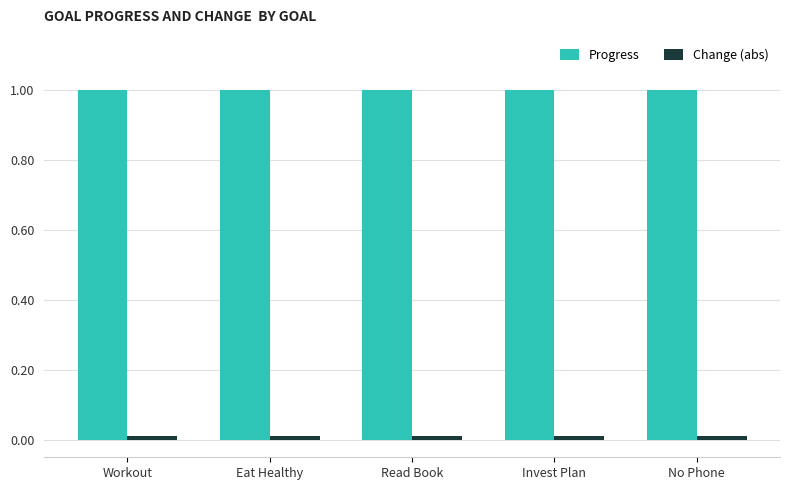

Which series has the largest total across all categories?

Progress